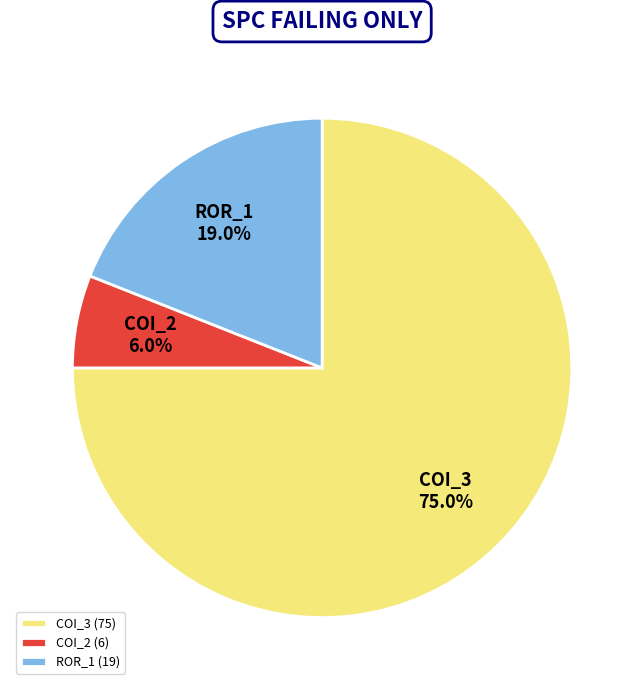

How many segments does this pie chart have?

3